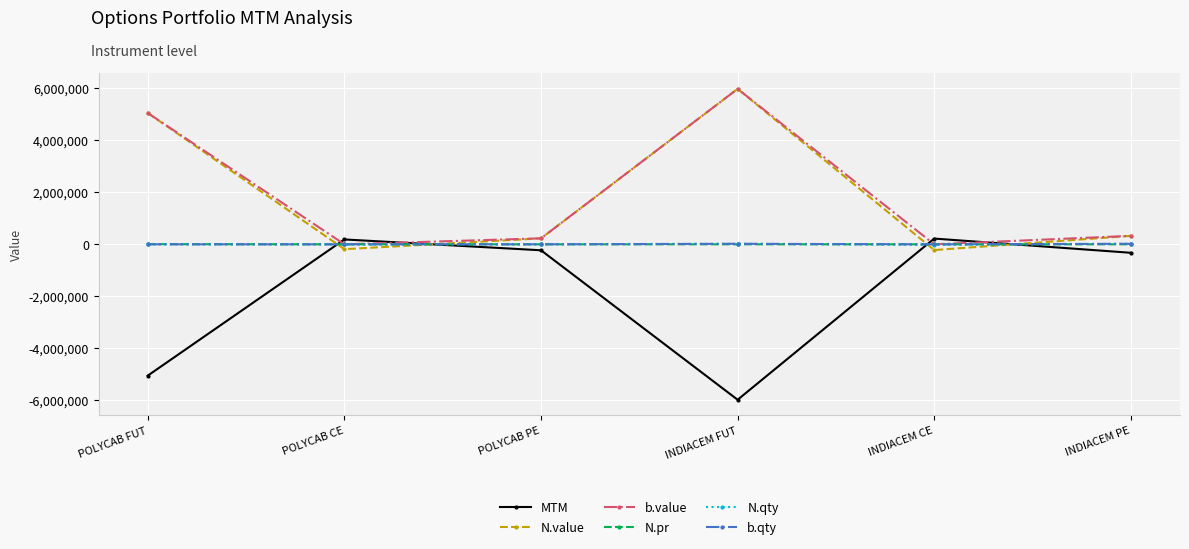

What is the value of the b.value point at the 1st from the left?

5052143.8